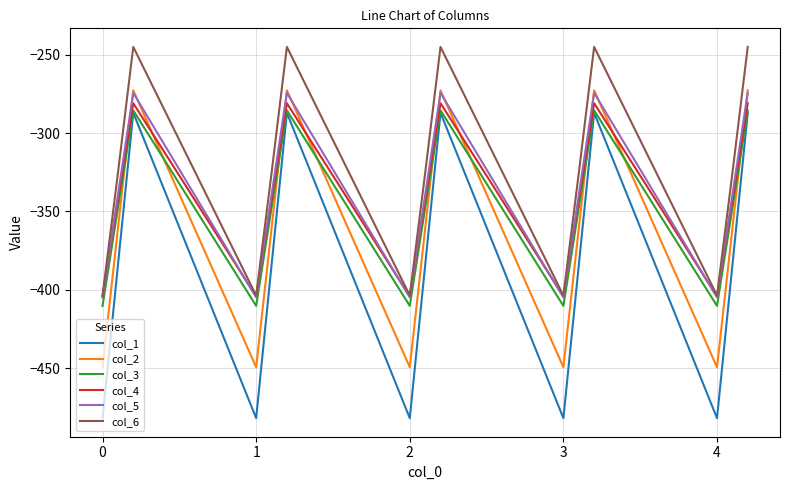

What is the average value of the col_3 series?

-347.9